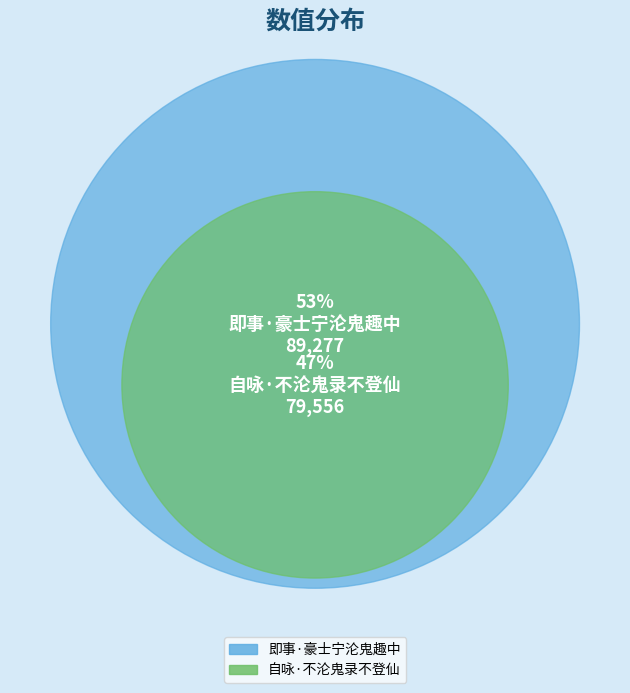

Does any single category account for the majority?

Yes